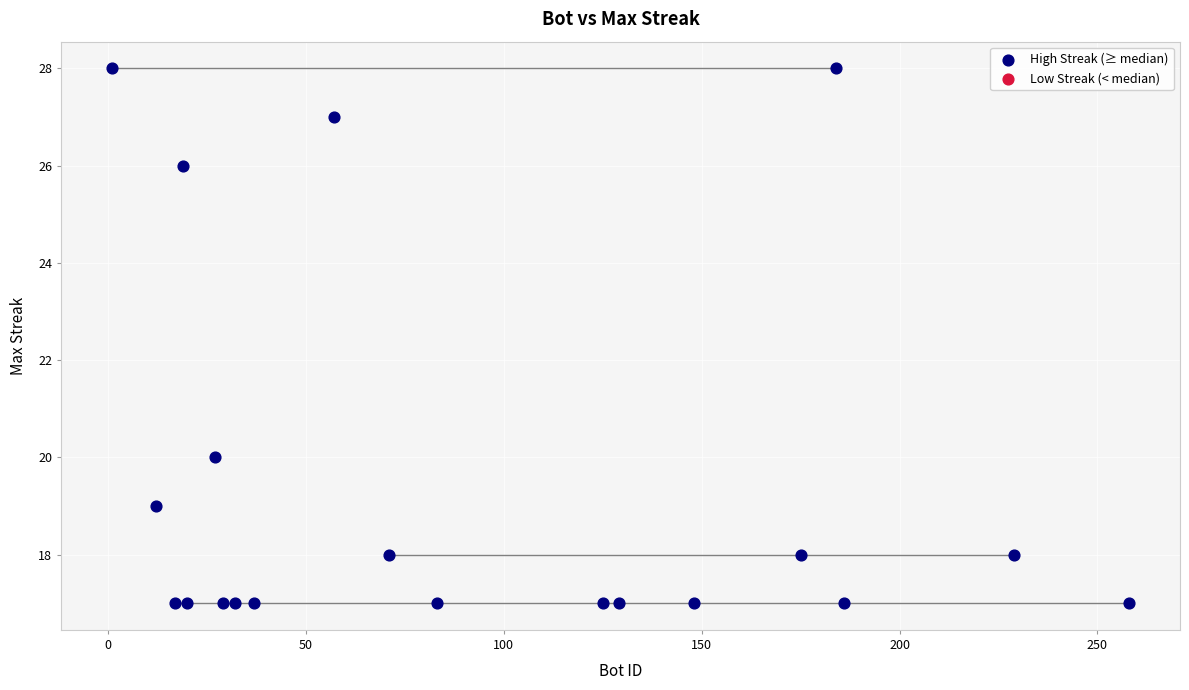

What is the range of Y values (max minus min)?

11